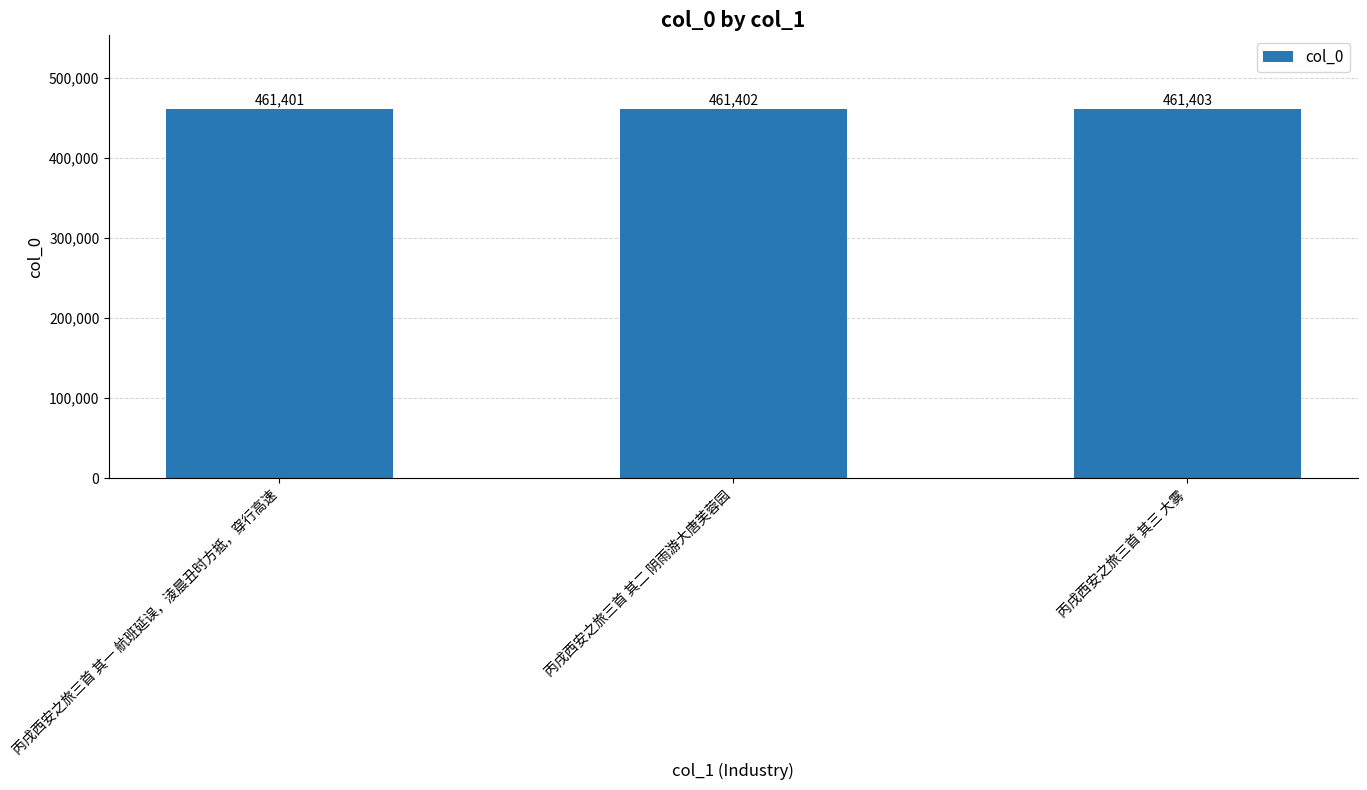

What position from the left is 丙戌西安之旅三首 其一 航班延误，淩晨丑时方抵，穿行高速?

1